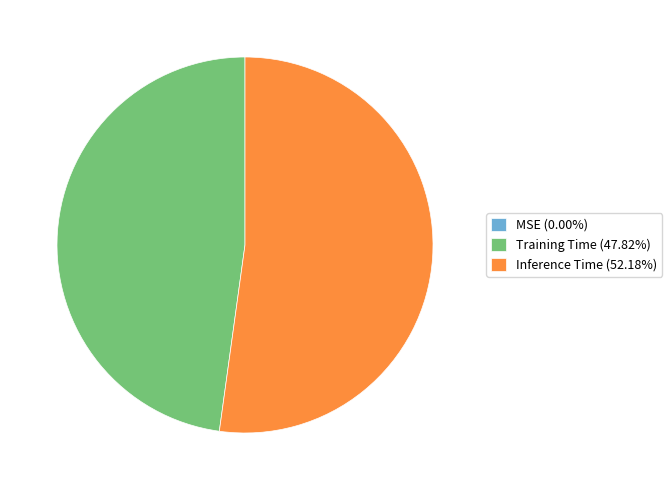

Do Training Time (47.82%) and Inference Time (52.18%) together represent more than half of the pie?

Yes